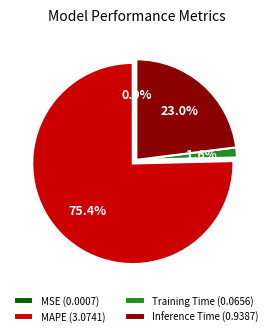

To the nearest percent, what is the difference between the largest and smallest slice percentages?

75%